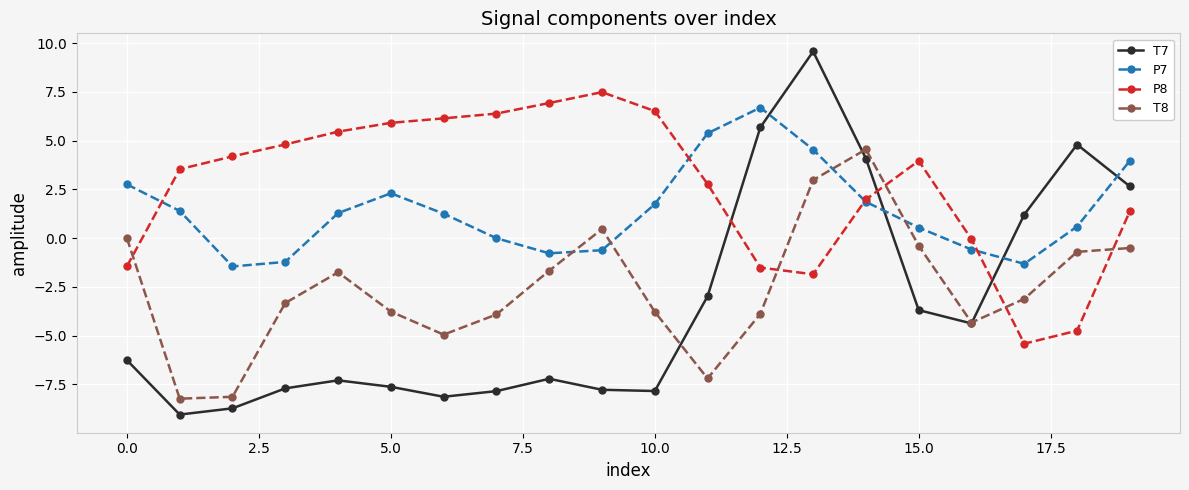

True or false: T8 has more than 1 points higher than both neighbors.

True